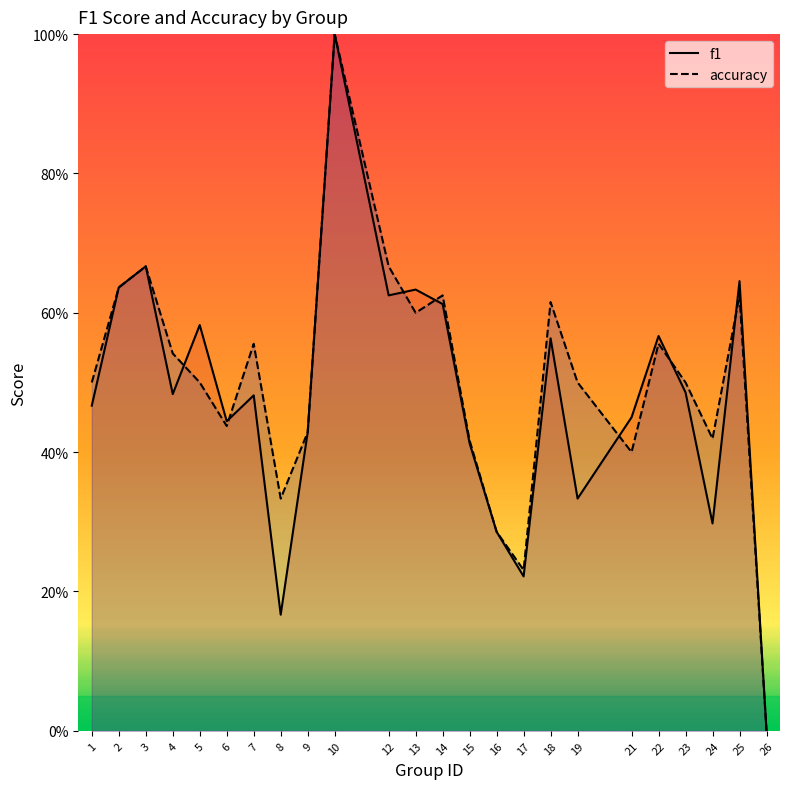

How many positive values does the f1 series have?

23